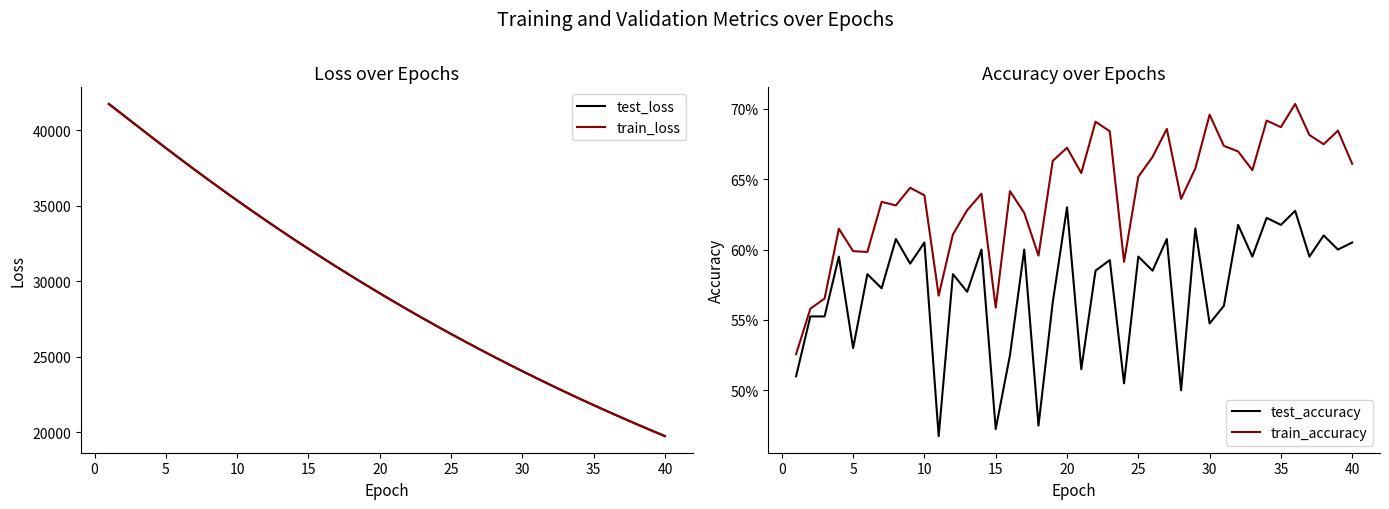

What is the maximum value for train_loss?

41759.9